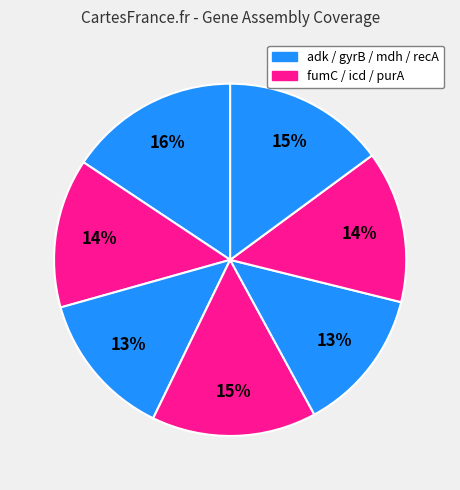

Count the number of slices in the pie.

7